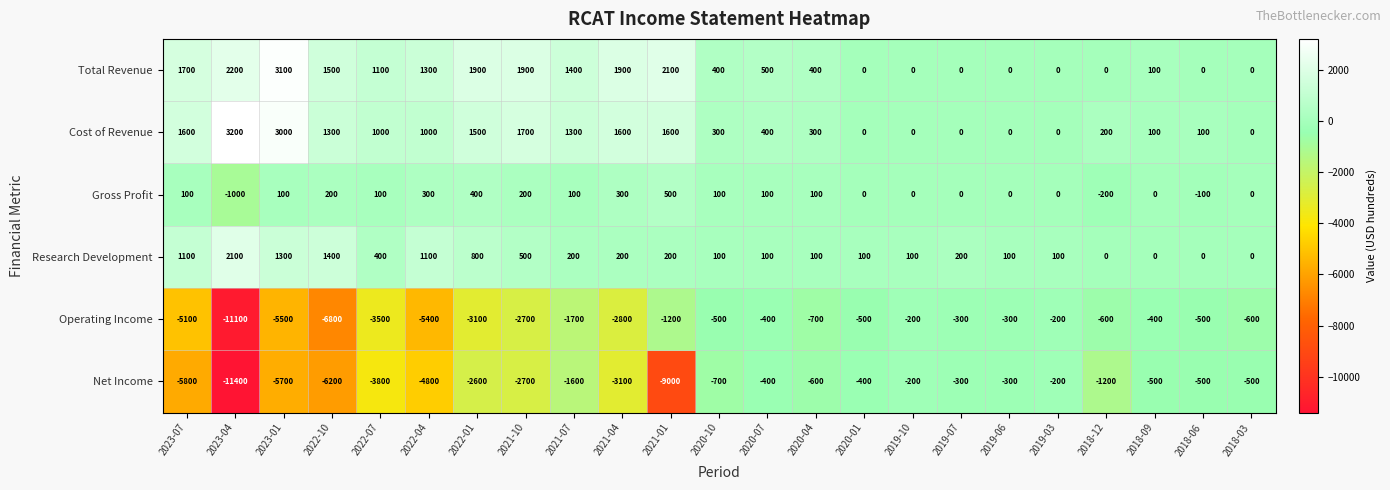

Which series has the largest total across all categories?

Total Revenue